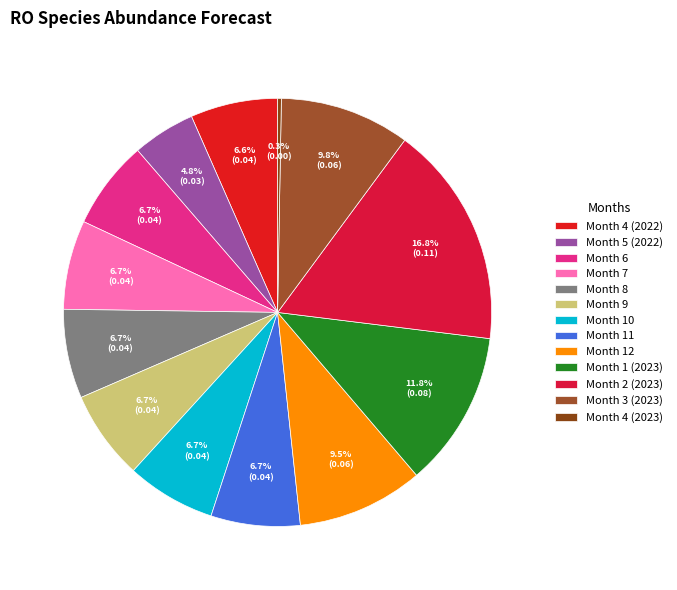

Count the number of slices in the pie.

13